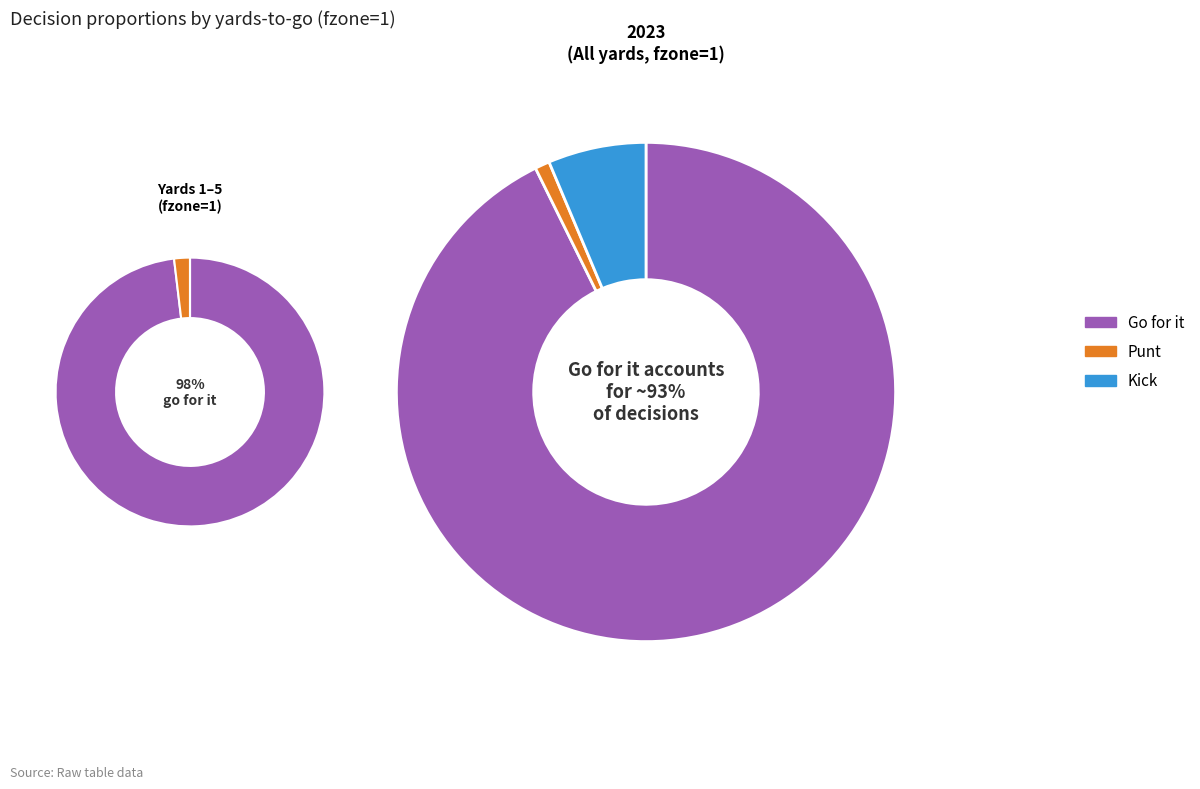

Combined, do 5 and kick_values account for over 50%?

No